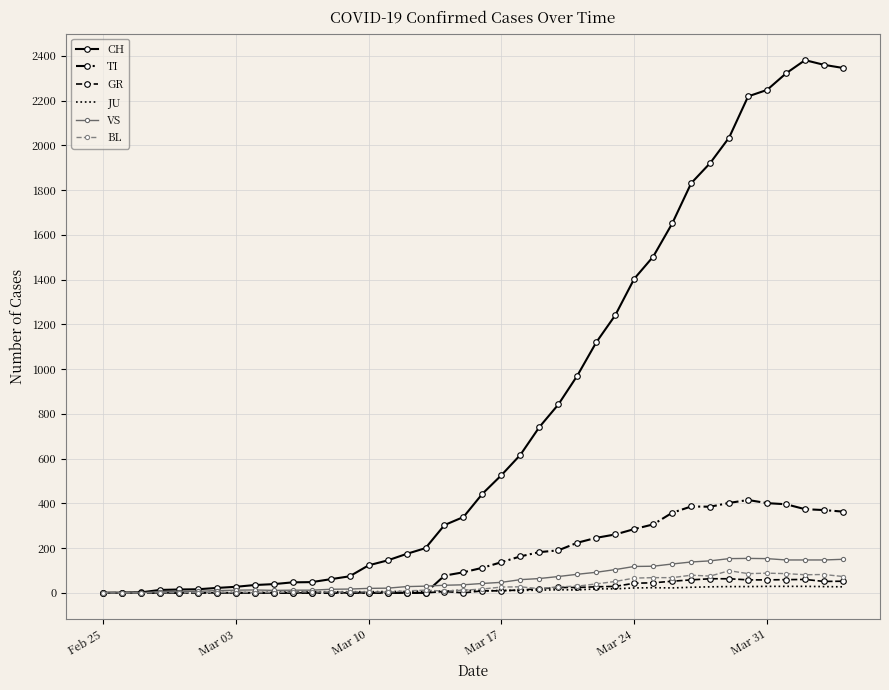

Which series has the largest total across all categories?

CH